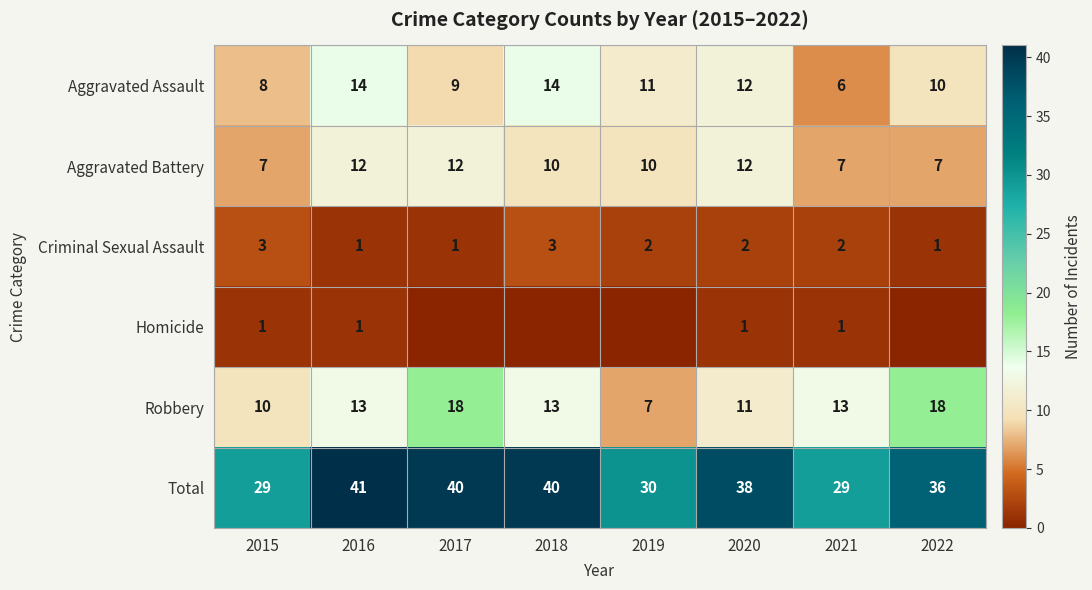

True or false: Total has a value of 40 at 2017.

True